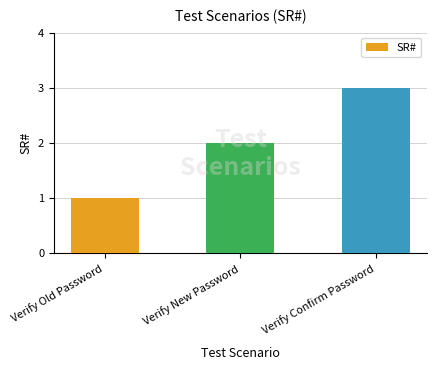

Does the chart contain any negative values?

No